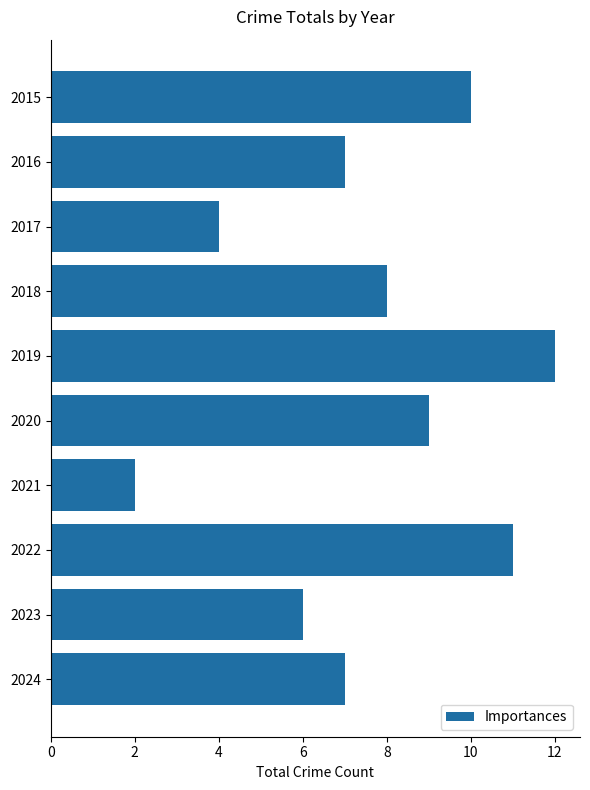

What is the value of the 1st bar from the top?

10